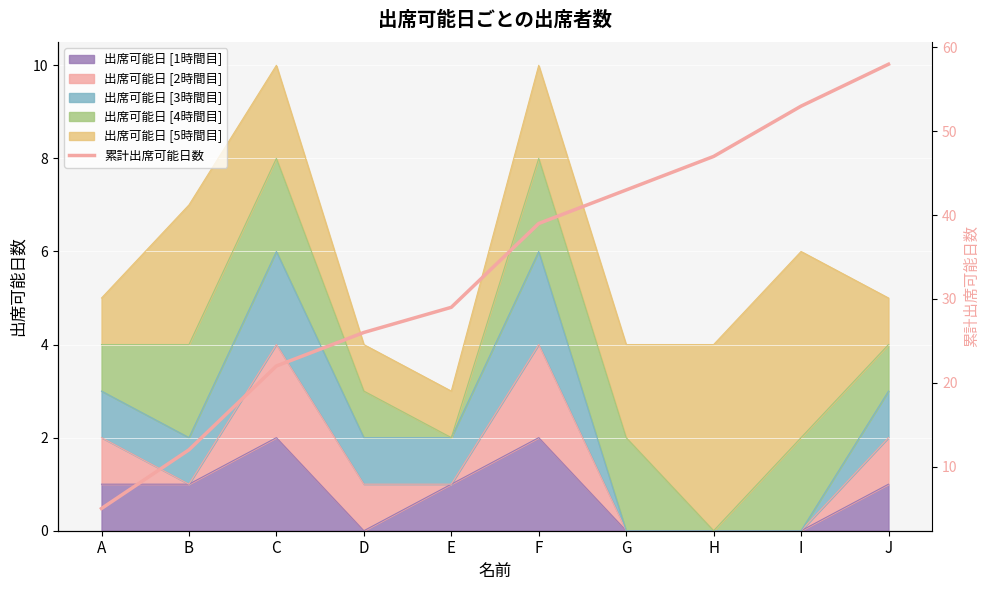

List the labels in order of value, largest first.

J, I, H, G, F, E, D, C, B, A